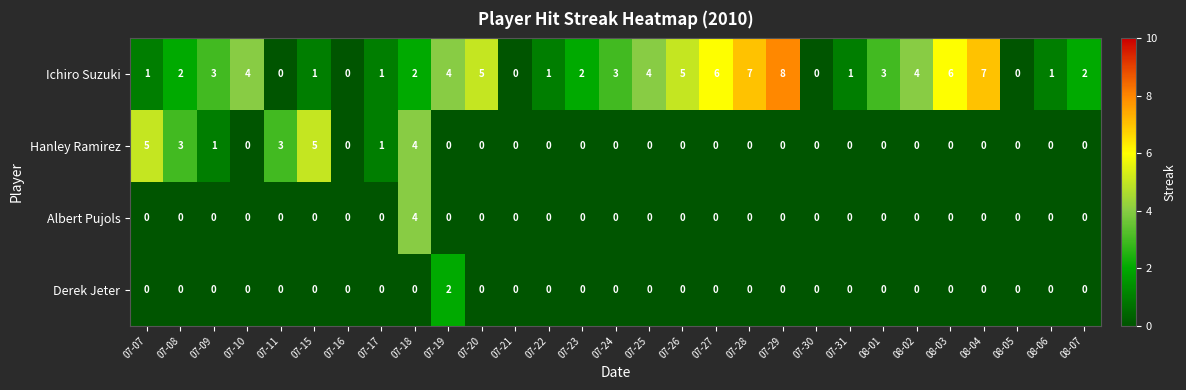

Rank the series by their maximum value, from highest to lowest.

Ichiro Suzuki, Hanley Ramirez, Albert Pujols, Derek Jeter